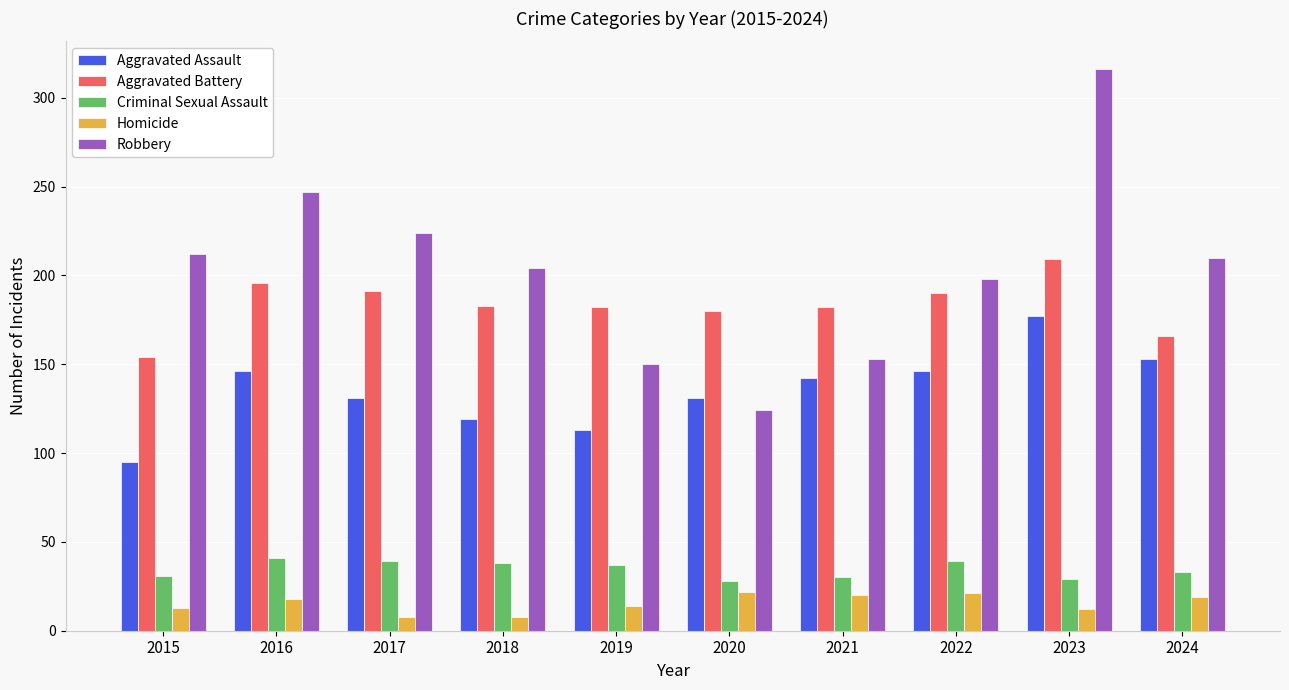

Is it true that Criminal Sexual Assault equals 30 at 2021?

True